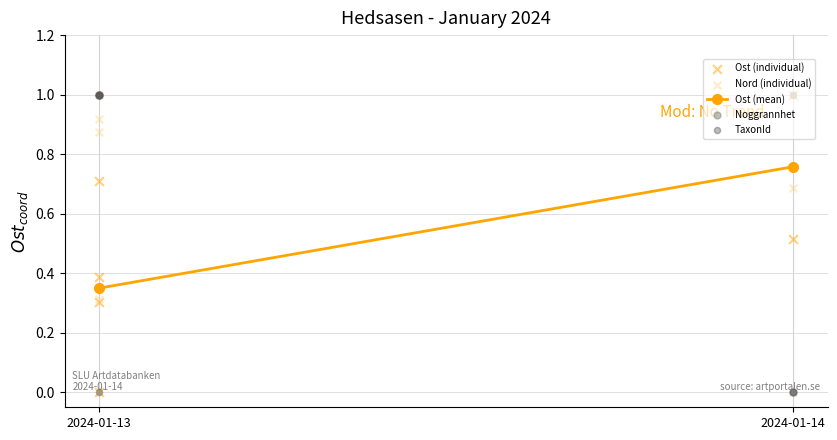

Is the value of Noggrannhet at 2024-01-14 greater than the value of TaxonId at 2024-01-13?

No